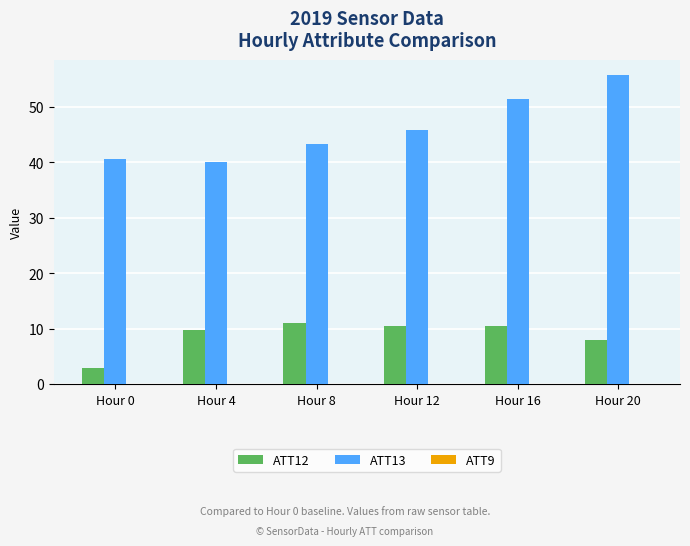

What is the sum of all ATT12 values?

52.4